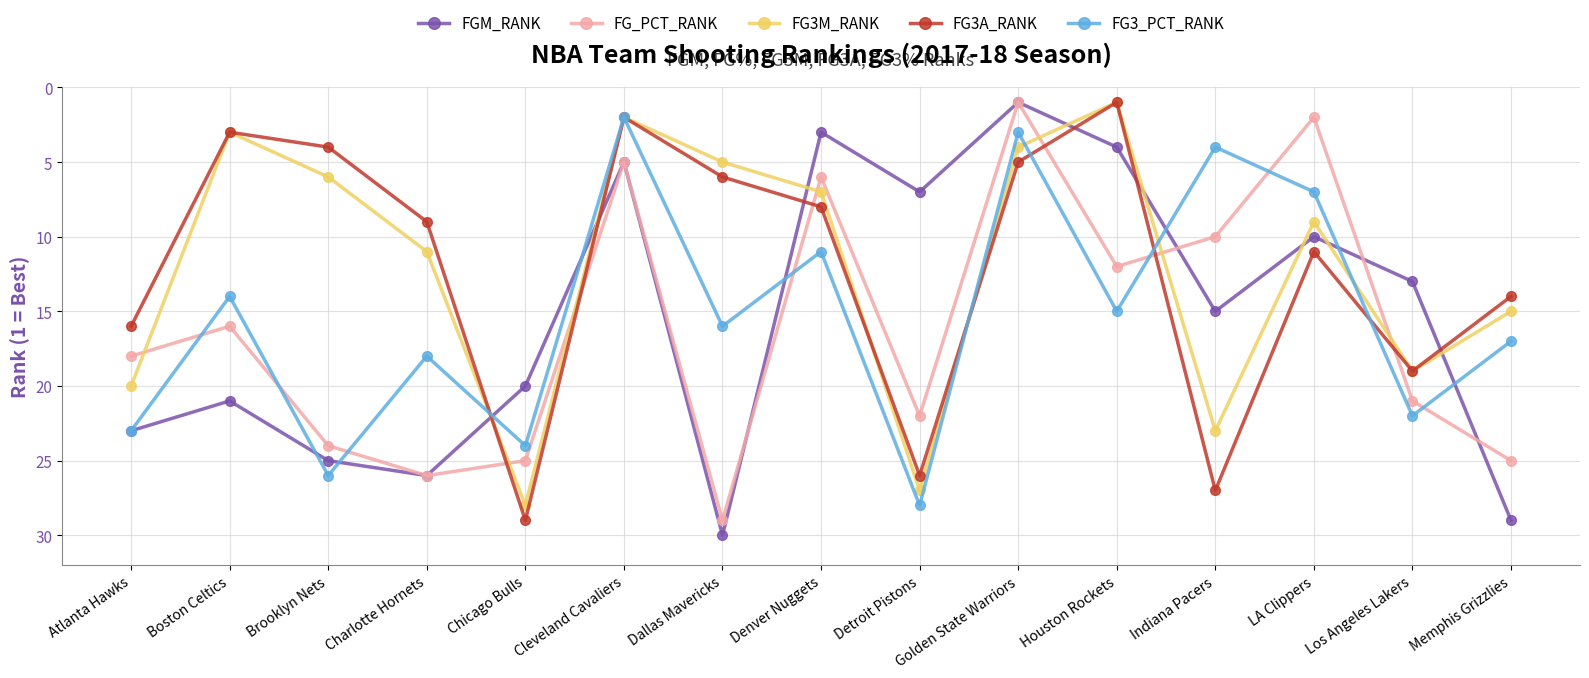

True or false: FG_PCT_RANK has a value of 26 at Charlotte Hornets.

True